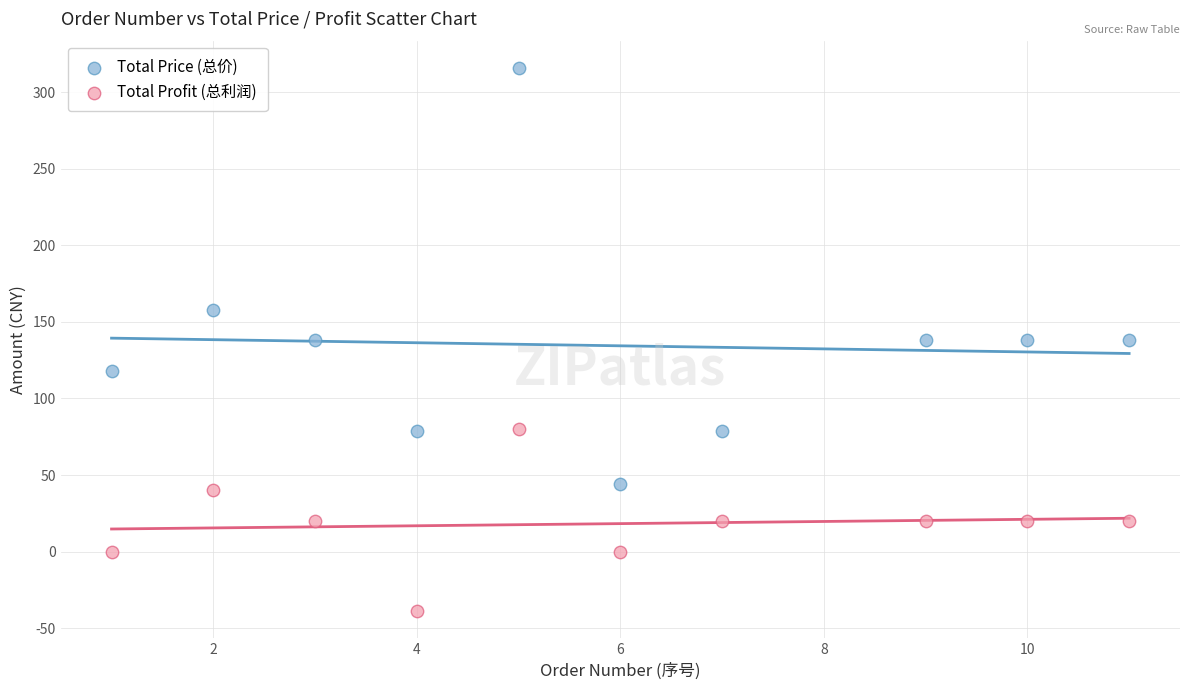

Which series contains the highest Y value?

Total Price (总价)